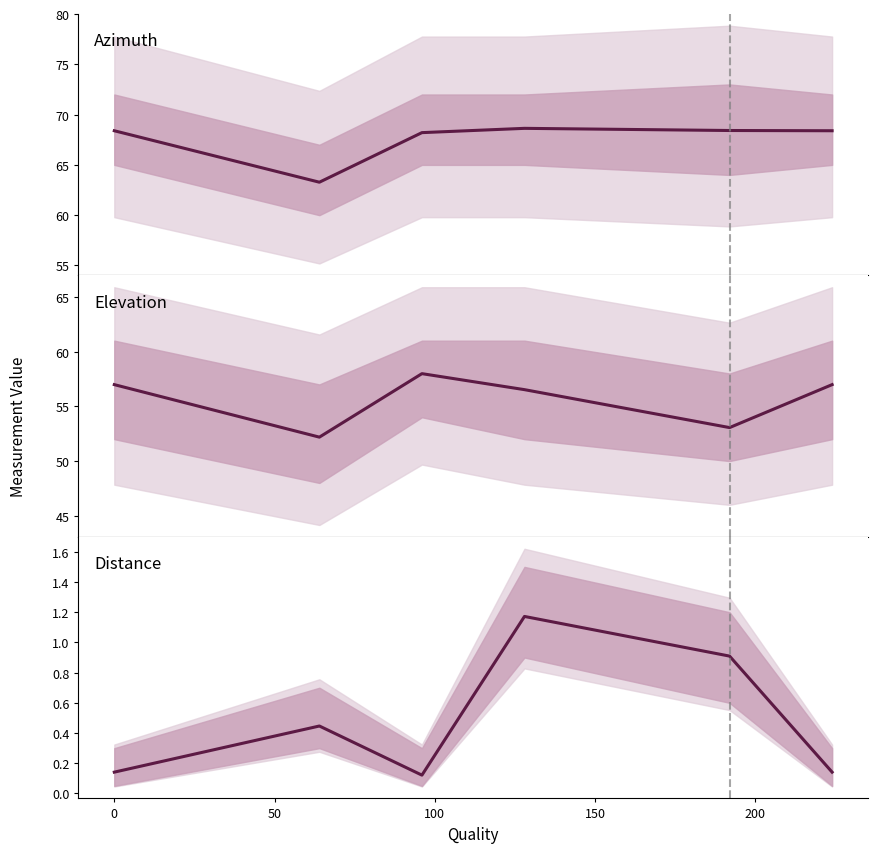

Rank the series by their average value, from highest to lowest.

Azimuth, Elevation, Distance